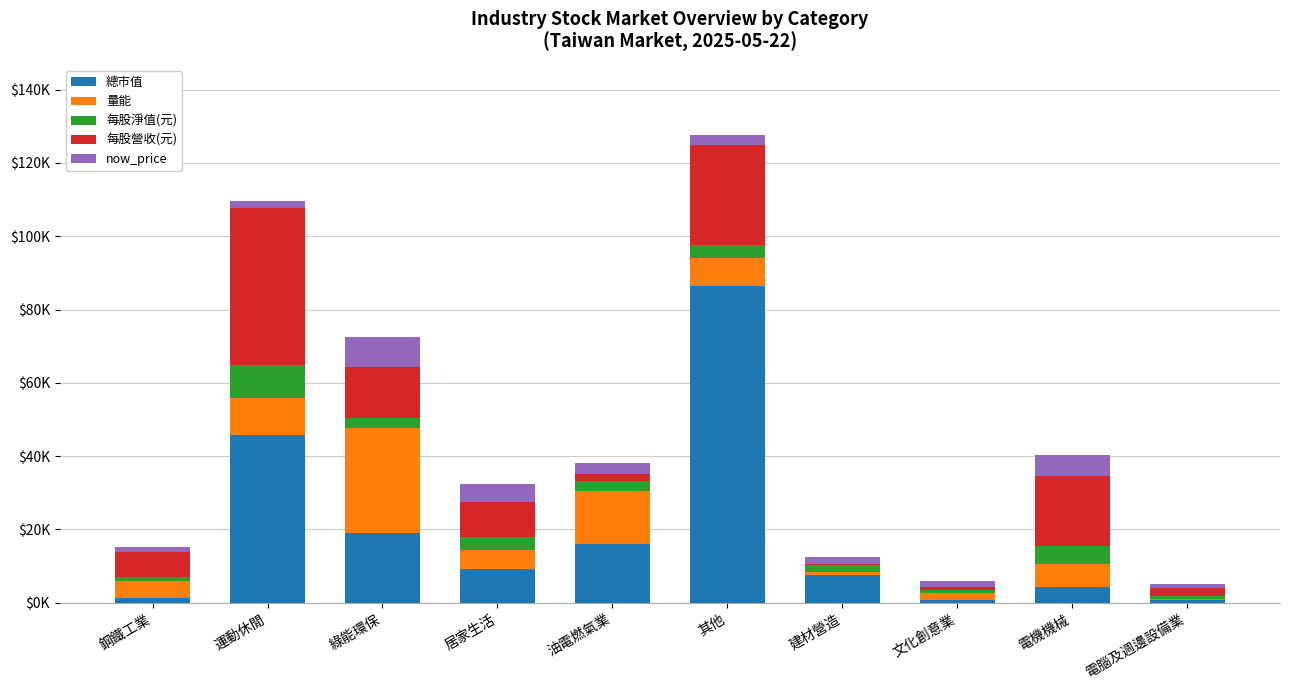

Which has a higher value, 鋼鐵工業 or 電腦及週邊設備業?

鋼鐵工業